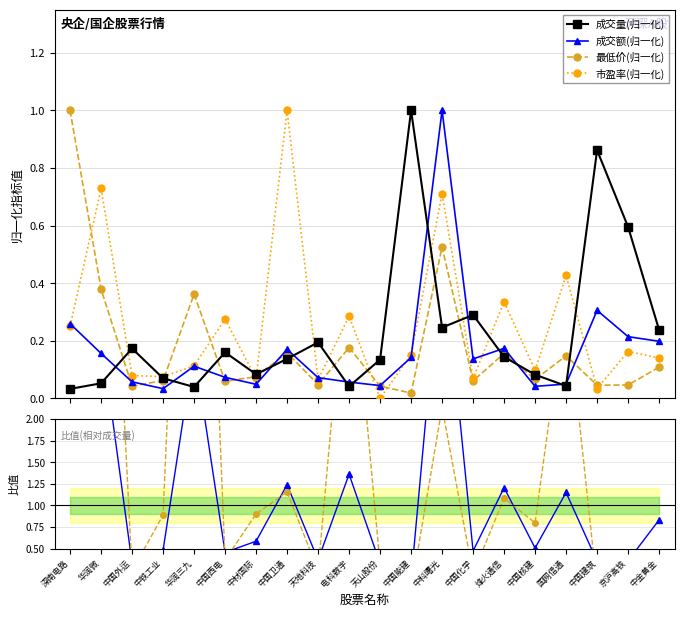

Reading right to left, what are all the values shown in this chart?

成交量(归一化): 0.2	0.6	0.9	0.0	0.1	0.1	0.3	0.2	1.0	0.1	0.0	0.2	0.1	0.1	0.2	0.0	0.1	0.2	0.1	0.0
成交额(归一化): 0.2	0.2	0.3	0.0	0.0	0.2	0.1	1.0	0.1	0.0	0.1	0.1	0.2	0.0	0.1	0.1	0.0	0.1	0.2	0.3
最低价(归一化): 0.1	0.0	0.0	0.1	0.1	0.2	0.1	0.5	0.0	0.0	0.2	0.0	0.2	0.1	0.1	0.4	0.1	0.0	0.4	1.0
市盈率(归一化): 0.1	0.2	0.0	0.4	0.1	0.3	0.1	0.7	0.2	0.0	0.3	0.1	1.0	0.1	0.3	0.1	0.1	0.1	0.7	0.3
成交额/成交量: 0.8	0.4	0.4	1.2	0.5	1.2	0.5	4.1	0.1	0.3	1.4	0.4	1.2	0.6	0.5	2.8	0.5	0.3	3.0	7.9
最低价/成交量: 0.5	0.1	0.1	3.4	0.8	1.1	0.2	2.1	0.0	0.3	4.2	0.2	1.2	0.9	0.4	9.1	0.9	0.2	7.2	30.3